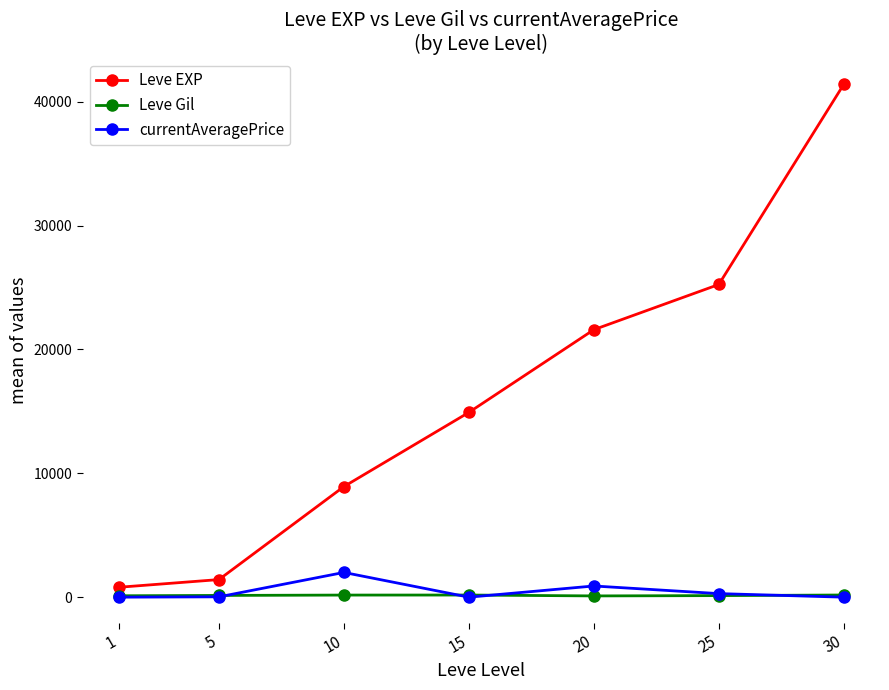

True or false: Leve EXP and currentAveragePrice cross at least once.

False